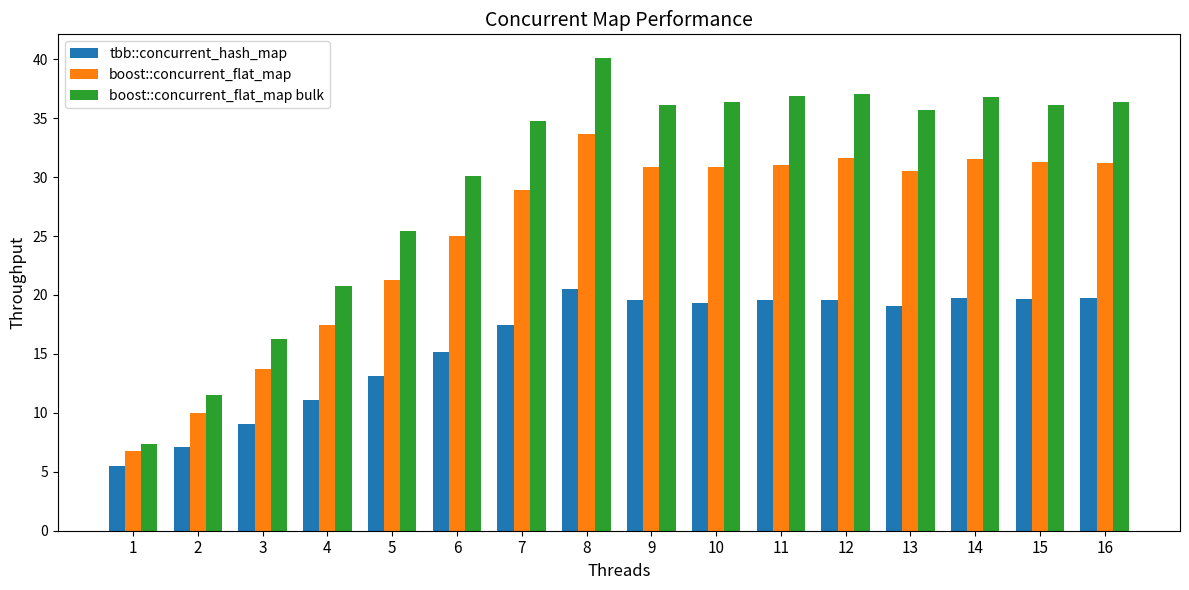

What is the difference between the maximum and minimum values in the tbb::concurrent_hash_map series?

15.0